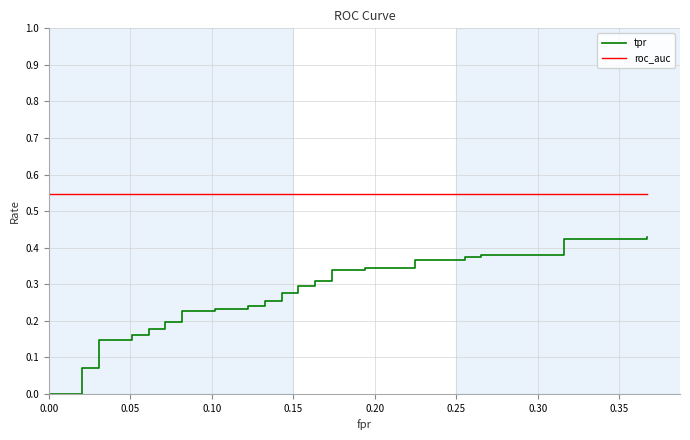

True or false: tpr and roc_auc cross at least once.

False